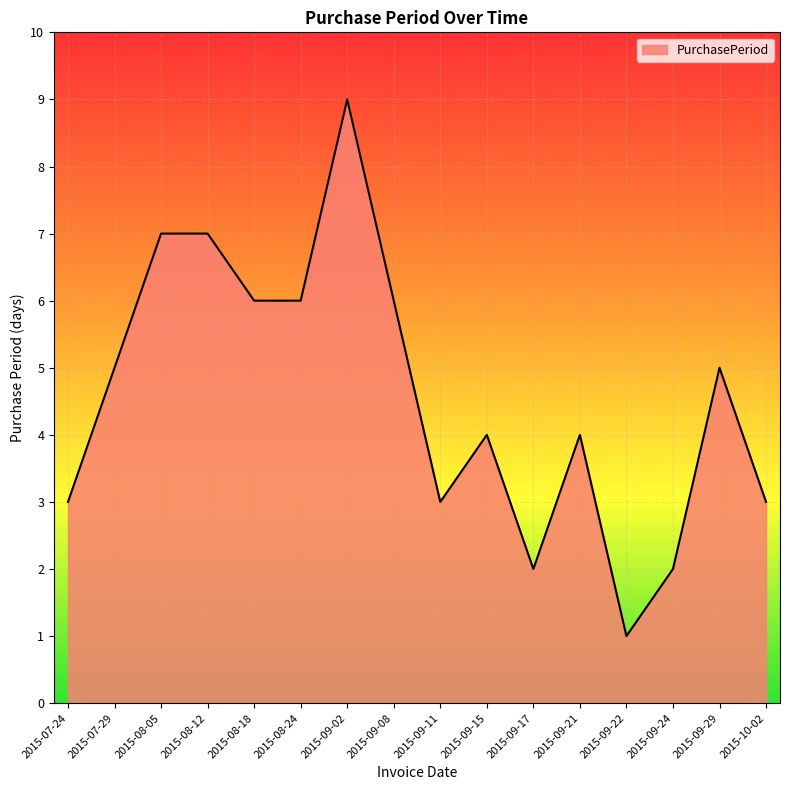

Is it true that the value at 2015-08-12 is 7?

True